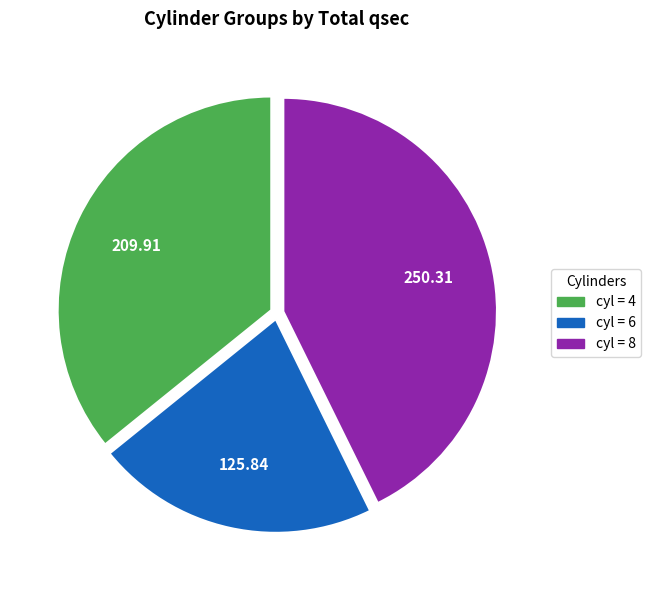

Is there a majority slice in this chart?

No